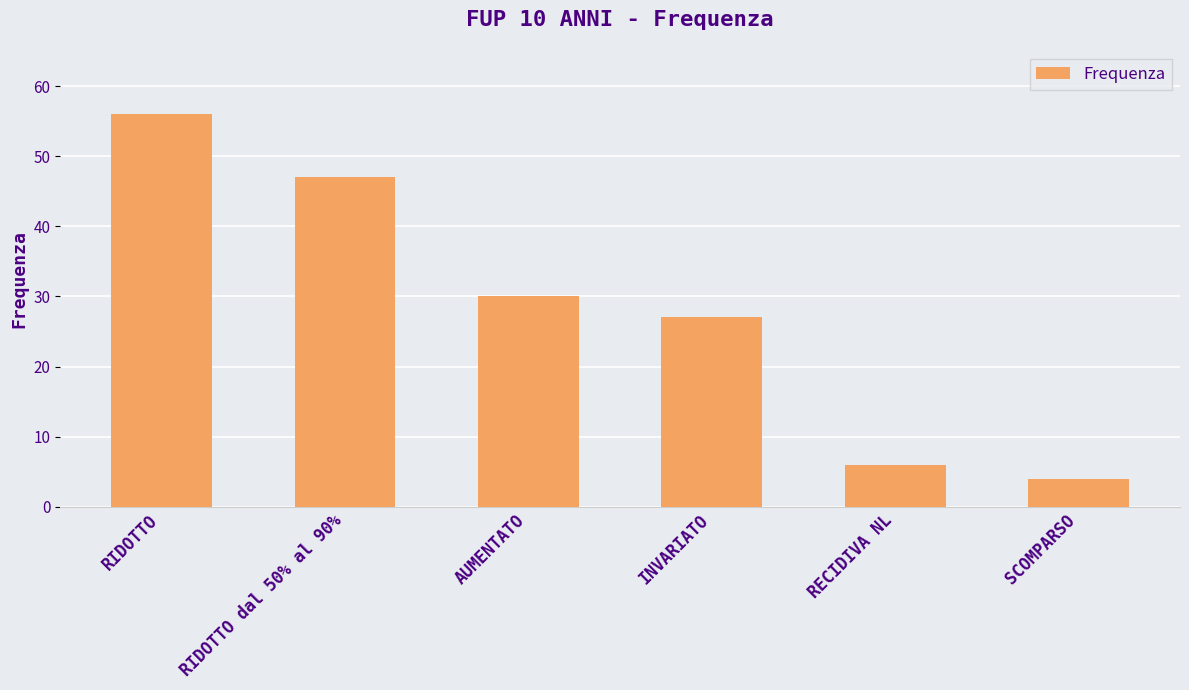

What position from the left is RECIDIVA NL?

5